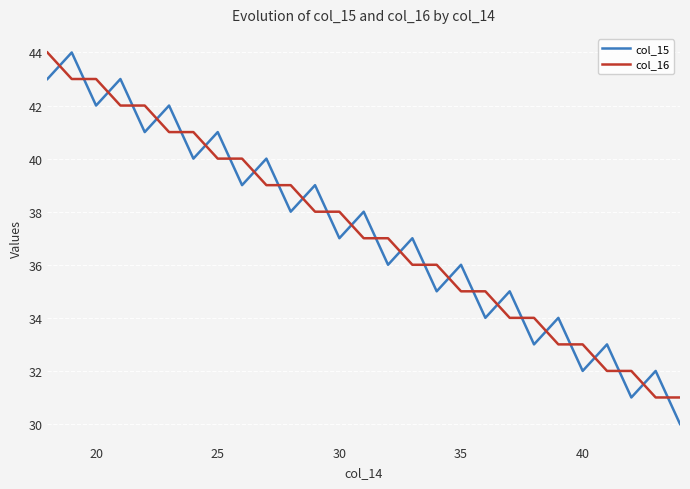

How many intersections are there between col_16 and col_15?

26